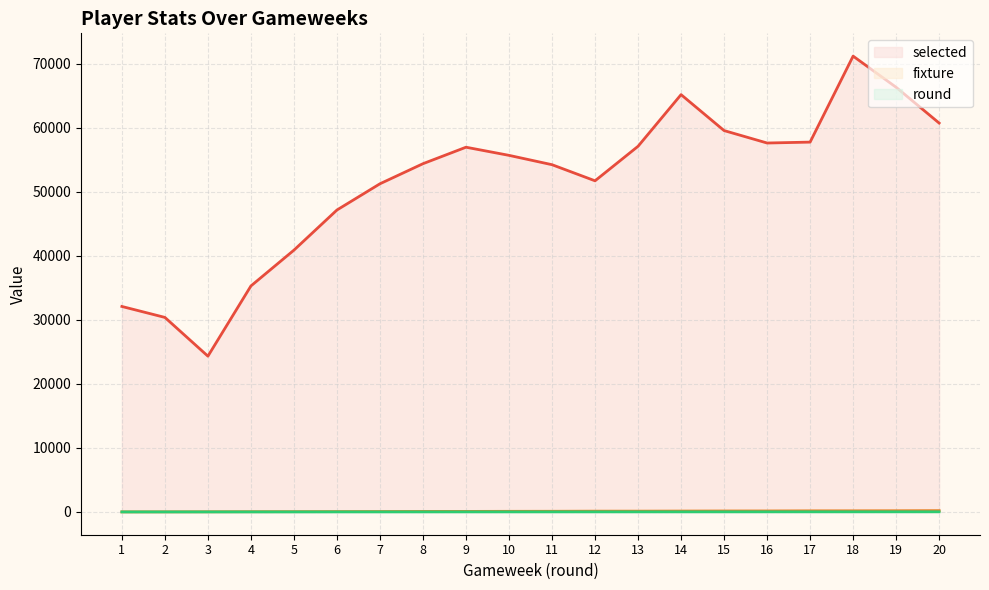

Between 13 and 11, which is larger?

13